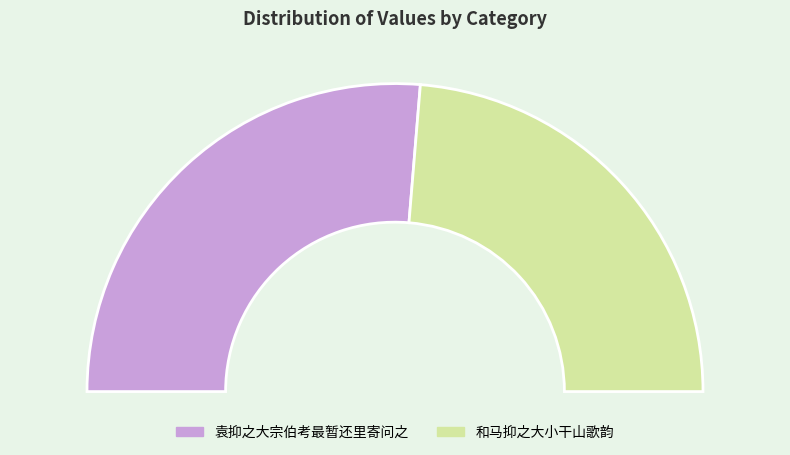

To the nearest percent, what portion does 和马抑之大小干山歌韵 represent?

47%